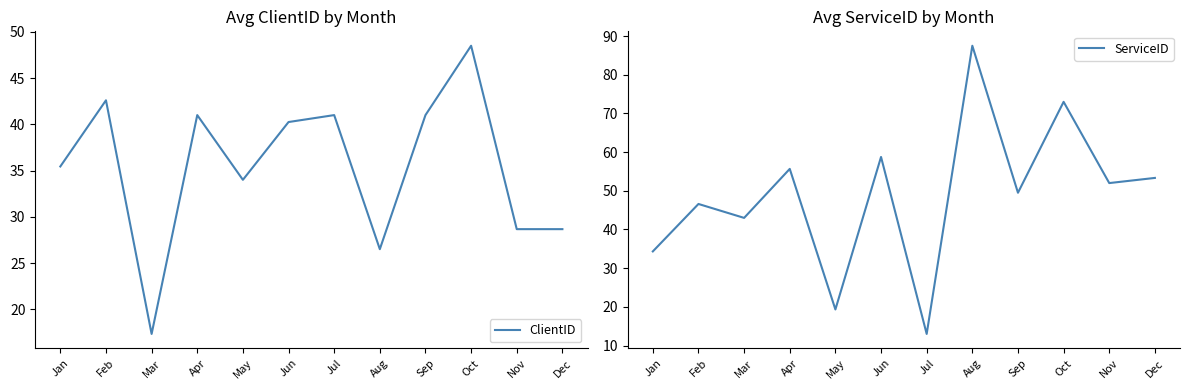

Is it true that ClientID equals 77.2 at Oct?

False